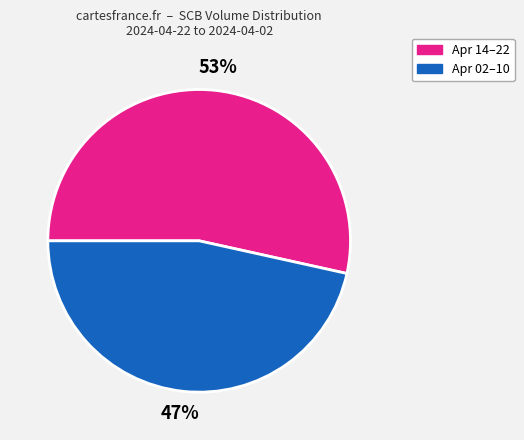

What is the majority slice?

Apr 14–22